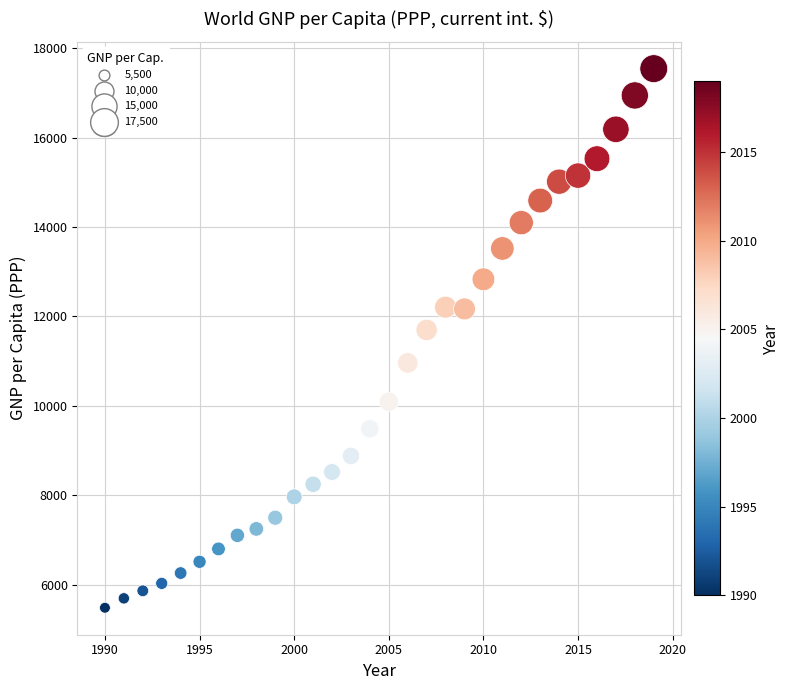

What is the range of X values (max minus min)?

29.0